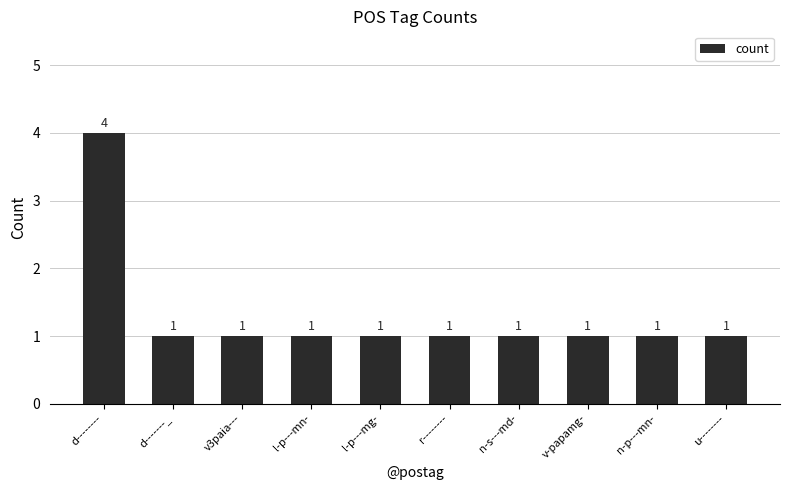

The value at l-p---mn- is 1. True or false?

True